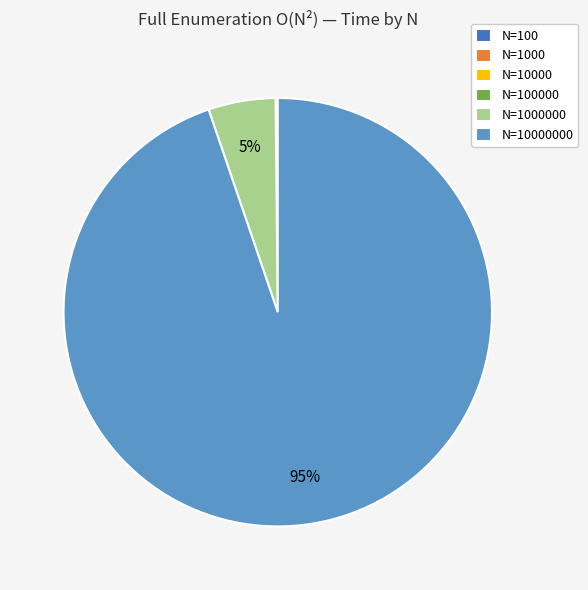

Does any single category account for the majority?

Yes